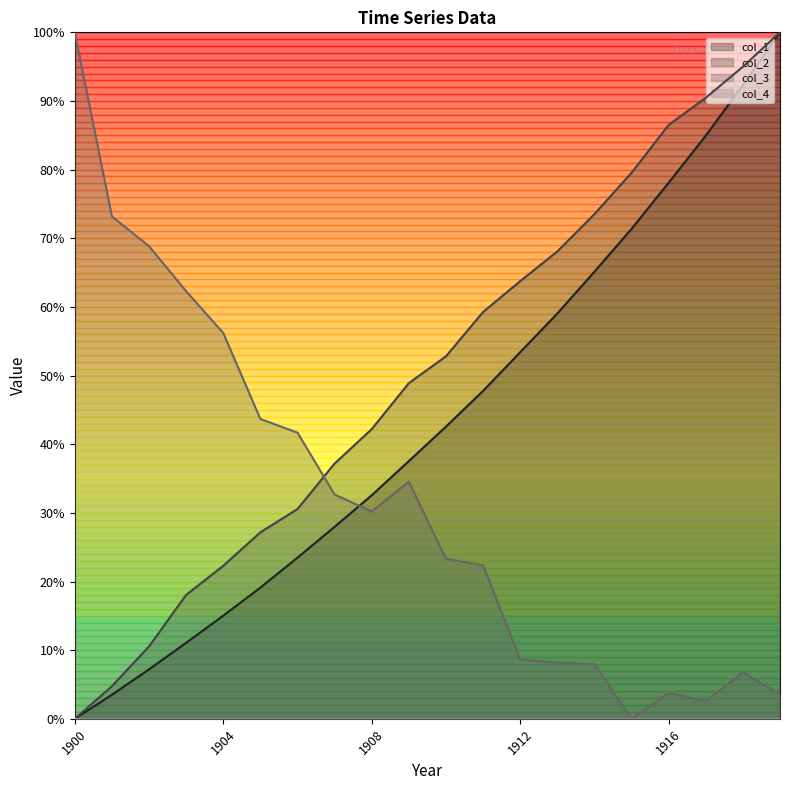

Reading left to right, list all the values displayed in this chart.

col_1: 0.0	0.0	0.1	0.1	0.2	0.2	0.2	0.3	0.3	0.4	0.4	0.5	0.5	0.6	0.7	0.7	0.8	0.8	0.9	1.0
col_2: 0.0	0.0	0.1	0.2	0.2	0.3	0.3	0.4	0.4	0.5	0.5	0.6	0.6	0.7	0.7	0.8	0.9	0.9	0.9	1.0
col_3: 1.0	0.7	0.7	0.6	0.6	0.4	0.4	0.3	0.3	0.3	0.2	0.2	0.1	0.1	0.1	0.0	0.0	0.0	0.1	0.0